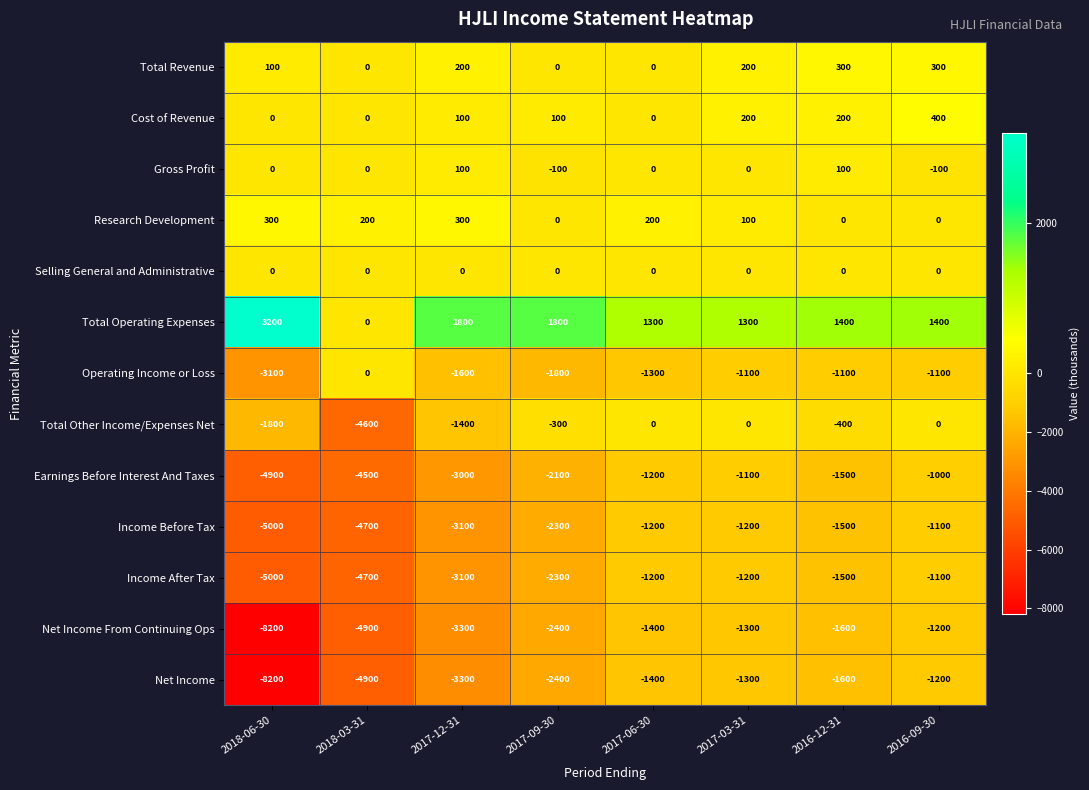

What is the sum of all Income After Tax values?

-20100